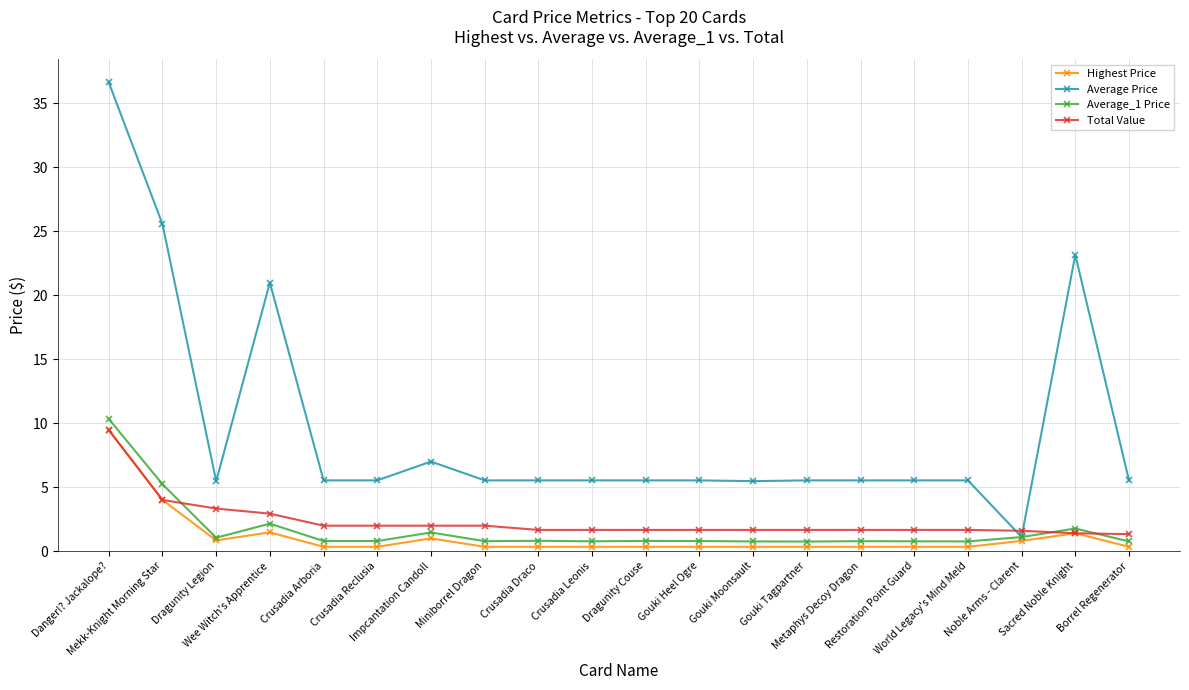

At how many categories does at least one series exceed 31?

1